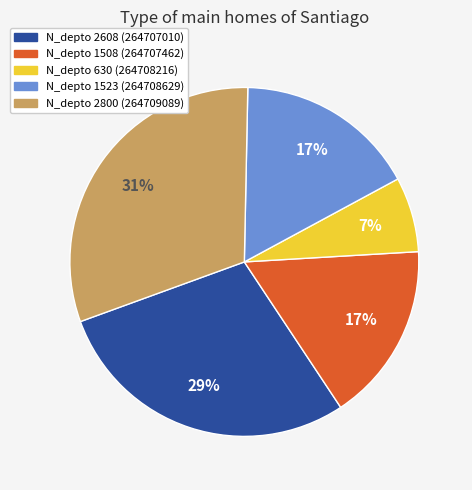

How many slices are in this pie chart?

5